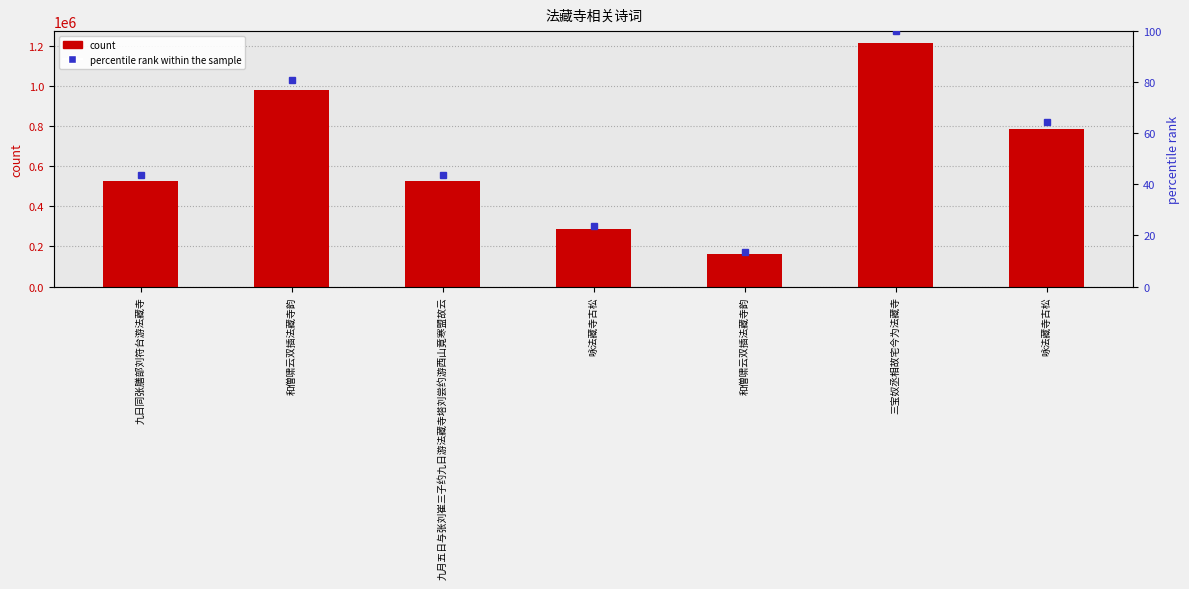

True or false: percentile rank within the sample has a value of 90.0 at 咏法藏寺古松.

False